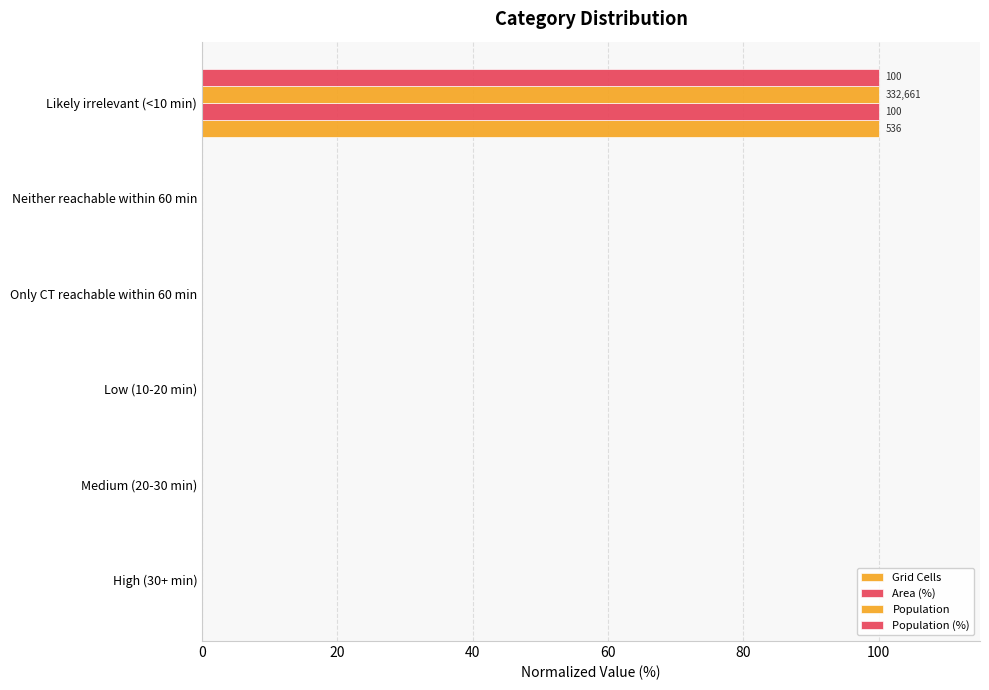

How many categories are shown in the chart?

6